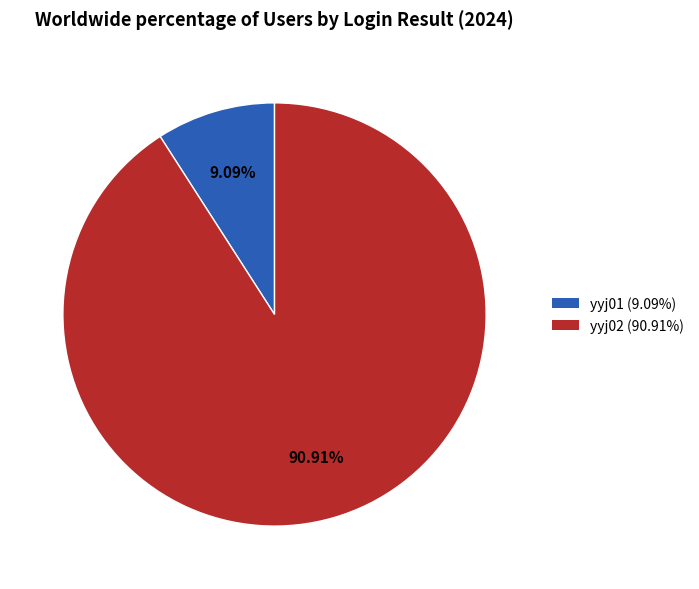

Is the sum of yyj02 and yyj01 greater than half?

Yes